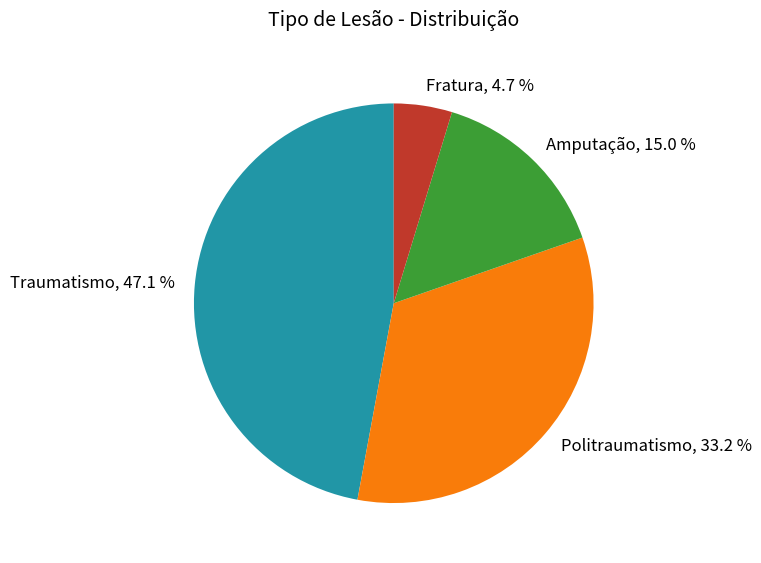

Does Fratura represent more than half of the total?

No